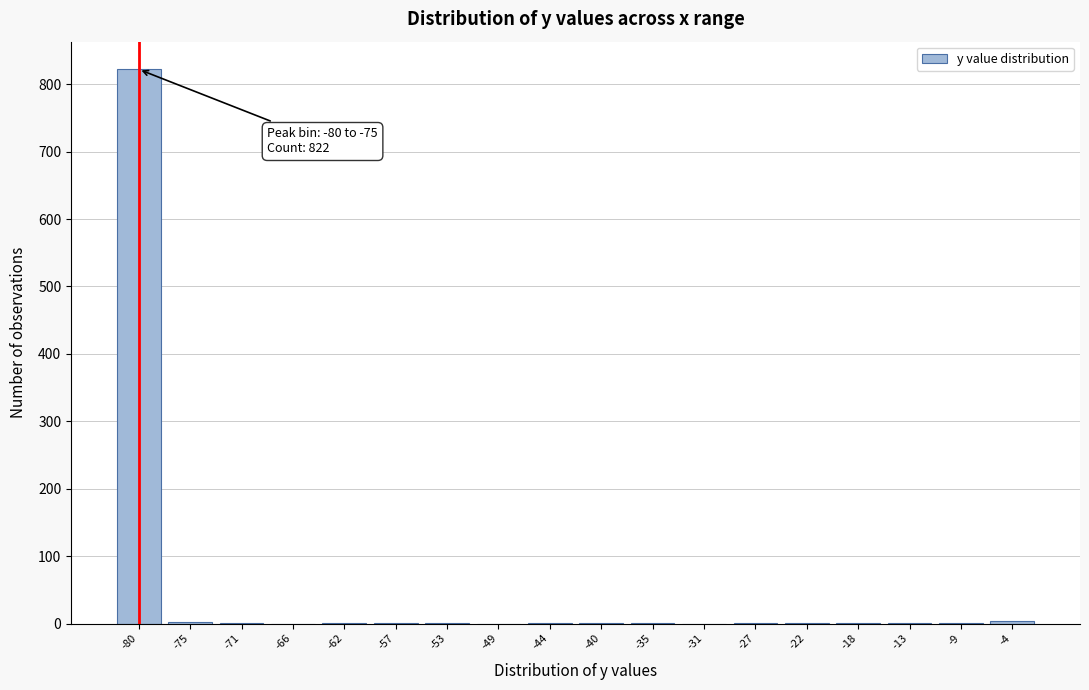

Which category has the highest value across all series?

-80